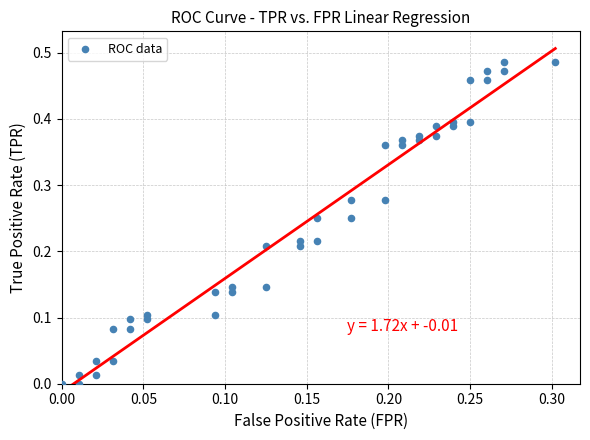

How many points are shown in the scatter plot?

40